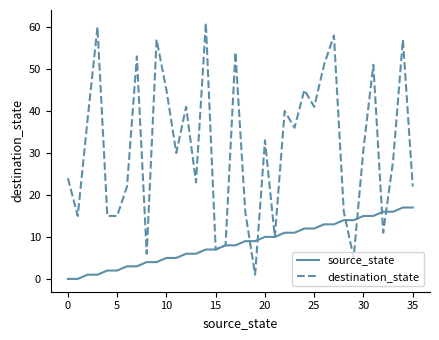

What are all the series names shown in the legend?

source_state, destination_state